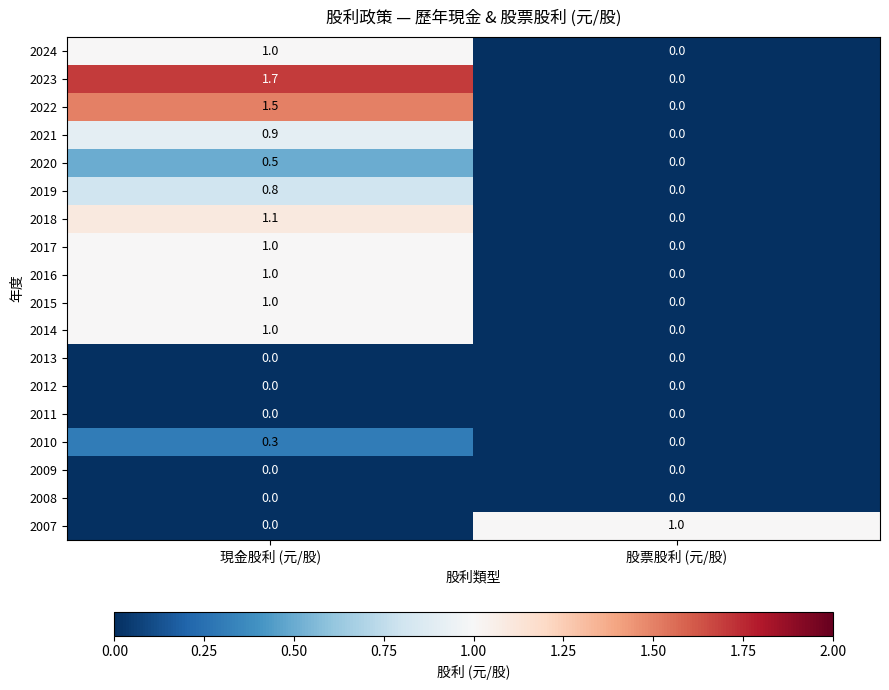

At which category is the sum across all series the highest?

現金股利 (元/股)